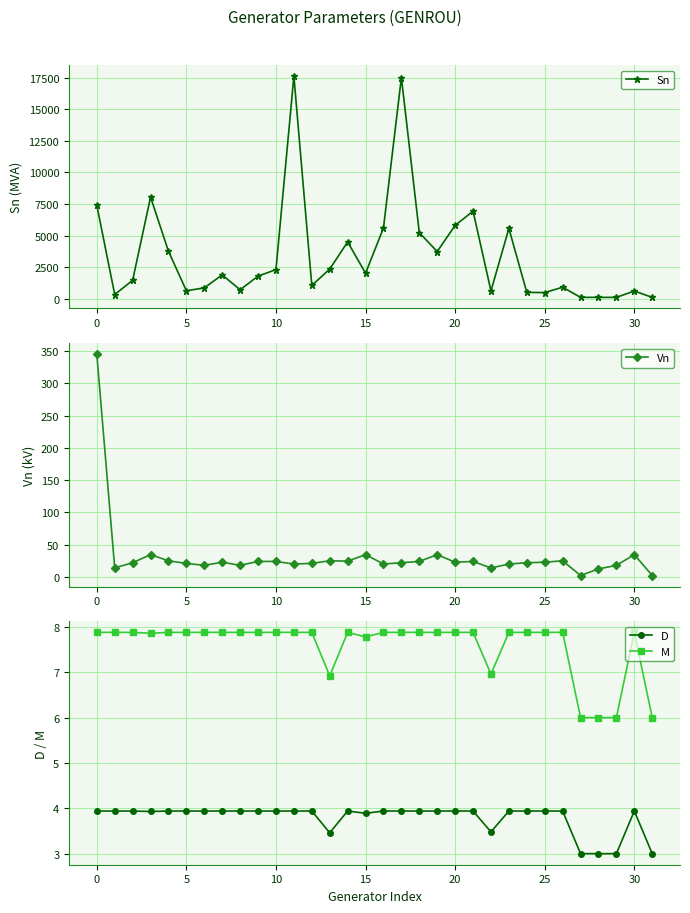

True or false: M and Vn cross at least once.

True